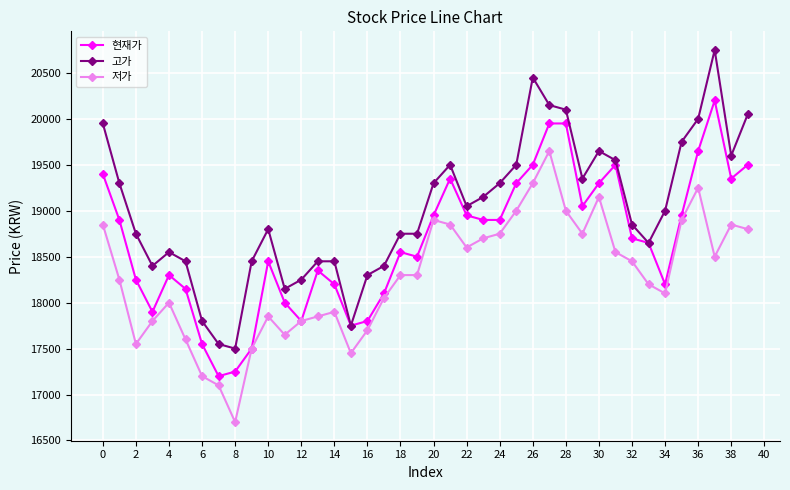

True or false: 저가 and 고가 intersect in this chart.

False